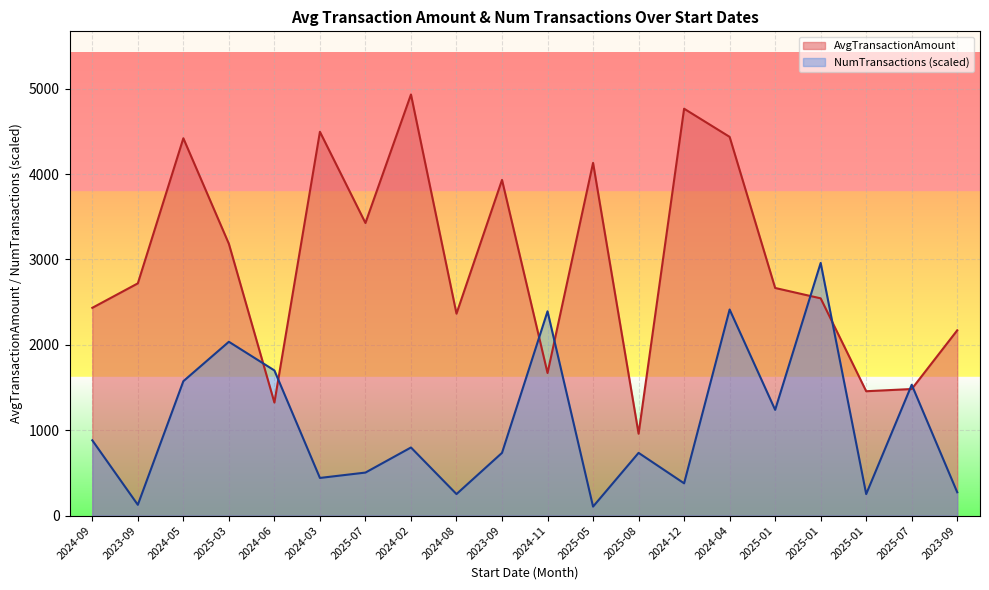

What is the difference between the highest and lowest values at 2024-04?

2022.6